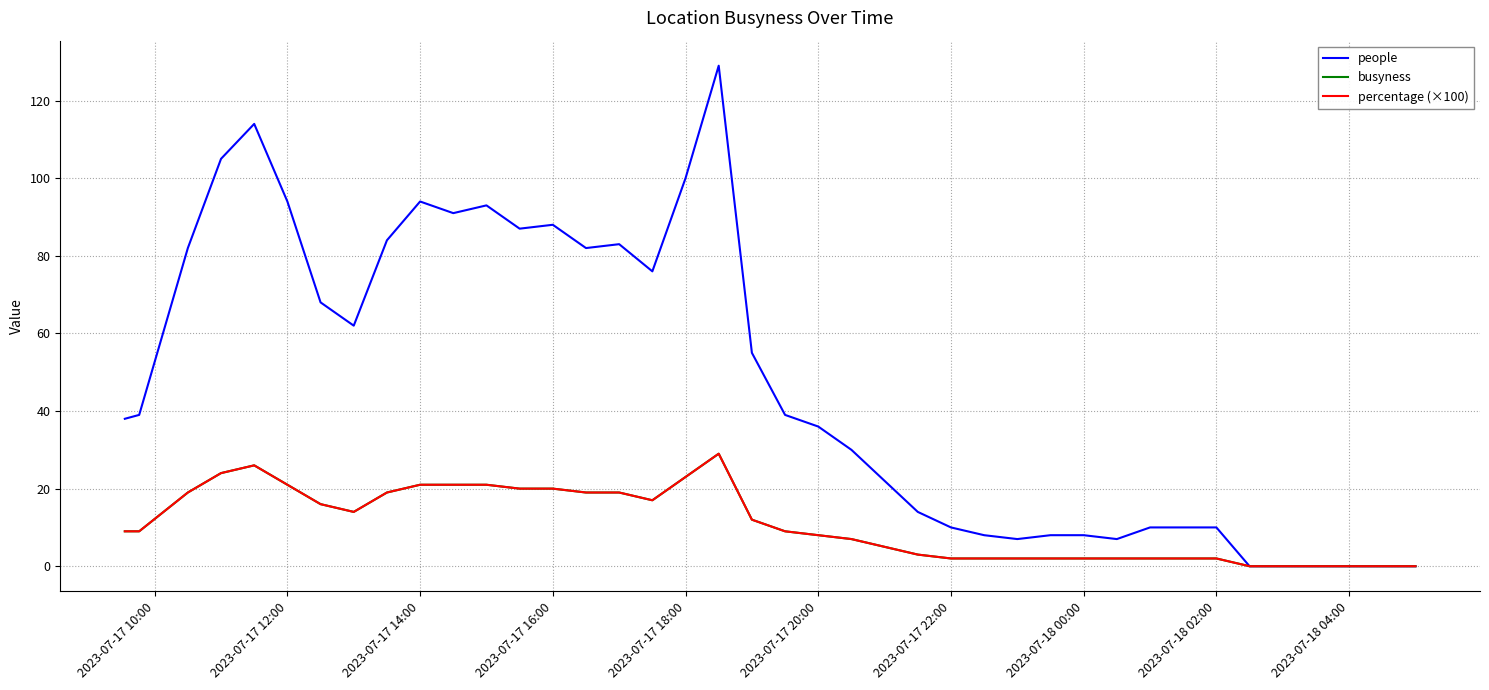

Does the chart display data point markers on the line(s)?

No